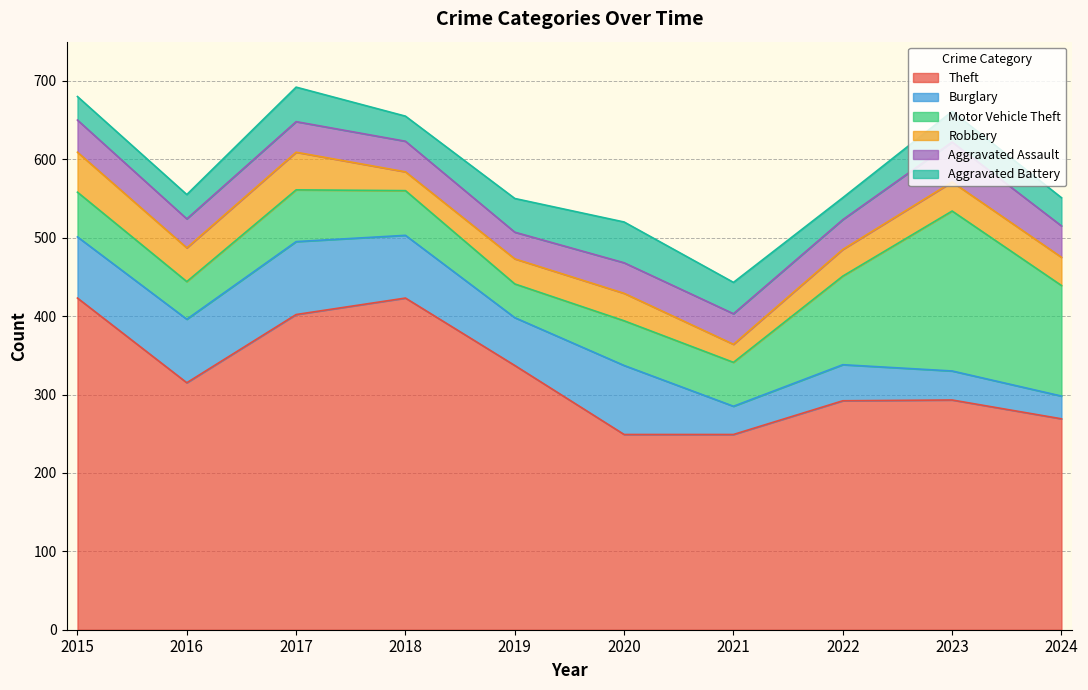

How many lines are shown in the chart?

6